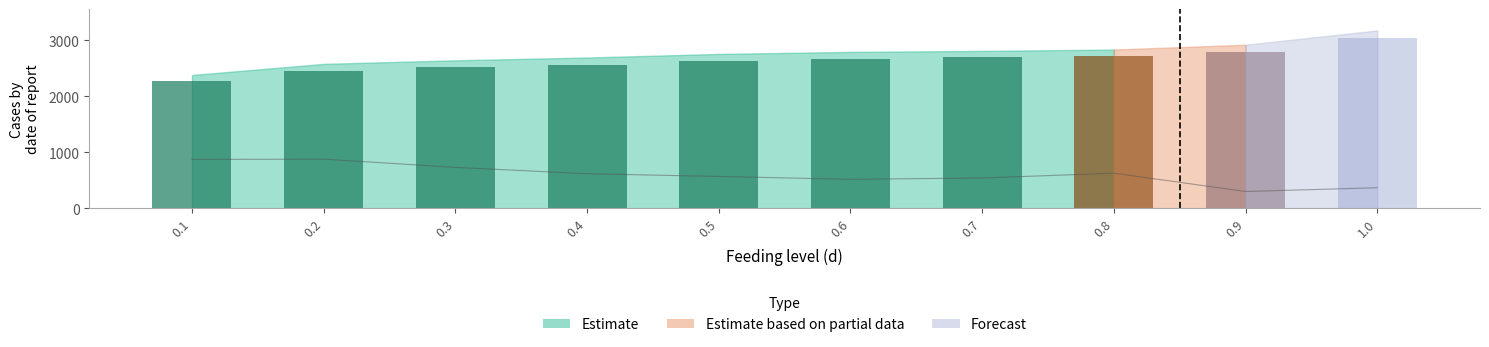

Reading left to right, list all the values displayed in this chart.

L2S_num_last_timepoint: 0.1=16.2	0.2=13.4	0.3=11.5	0.4=9.1	0.5=10.5	0.6=5.4	0.7=4.7	0.8=4.5	0.9=68.4	1.0=75.6
L2S_num_sum: 0.1=2378.5	0.2=2577.0	0.3=2640.8	0.4=2690.7	0.5=2754.5	0.6=2790.9	0.7=2808.5	0.8=2832.6	0.9=2918.7	1.0=3174.1
L2S_num_max: 0.1=2268.0	0.2=2454.9	0.3=2515.7	0.4=2565.3	0.5=2630.0	0.6=2670.2	0.7=2694.4	0.8=2721.6	0.9=2783.6	1.0=3035.0
Adult_num: 0.1=2.9	0.2=2.9	0.3=2.4	0.4=2.1	0.5=1.9	0.6=1.7	0.7=1.8	0.8=2.1	0.9=1.0	1.0=1.2